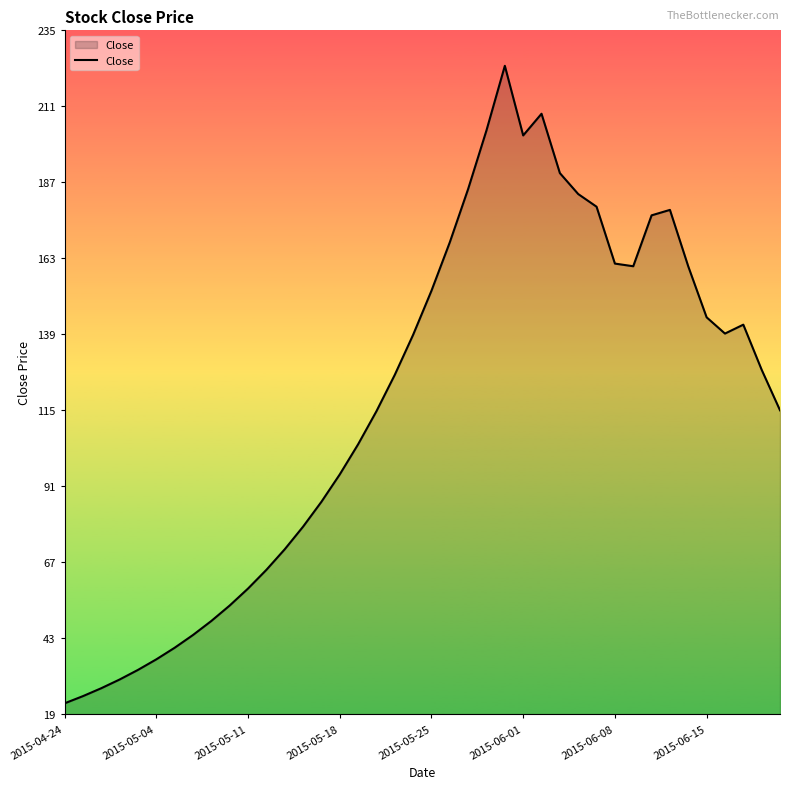

What is the greatest value displayed?

224.0